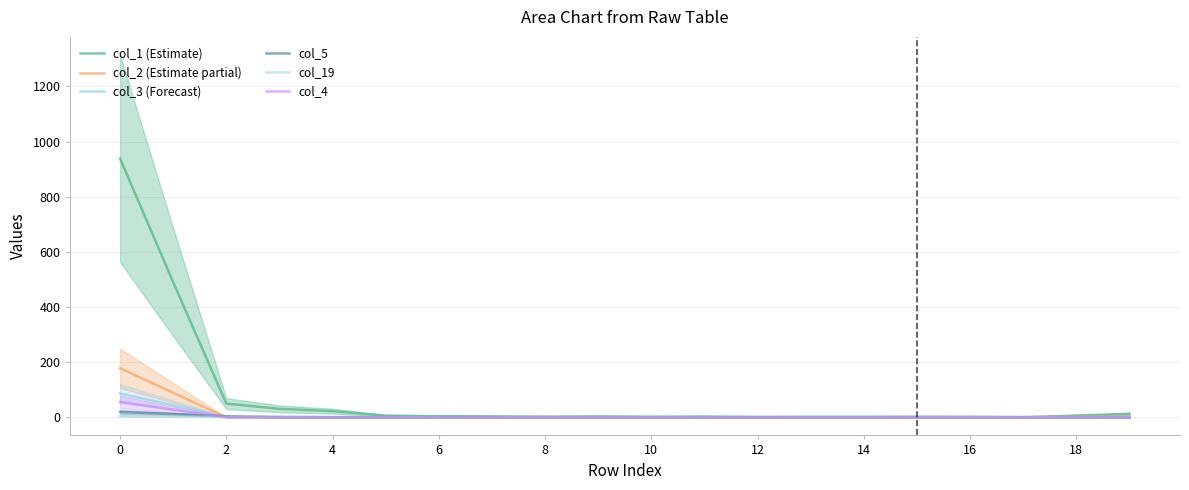

True or false: col_4 and col_5 intersect in this chart.

True